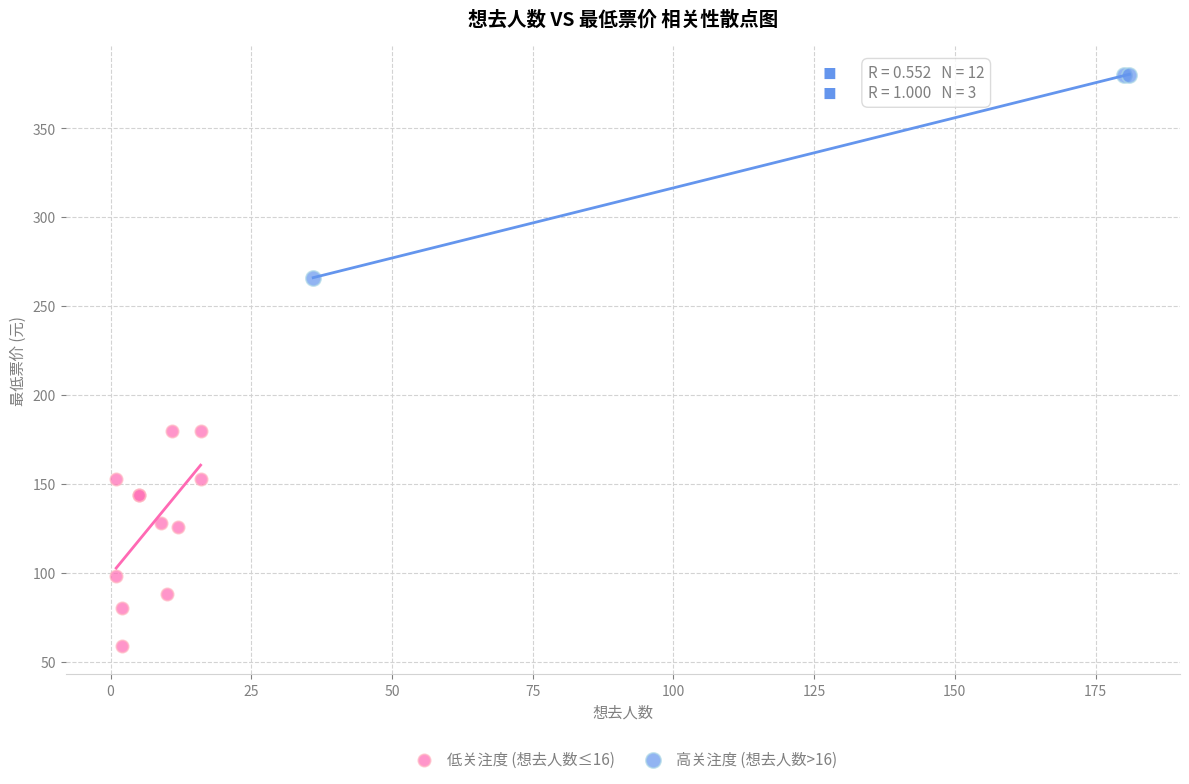

What are all the series names shown in the legend?

低关注度 (想去人数≤16), 高关注度 (想去人数>16)